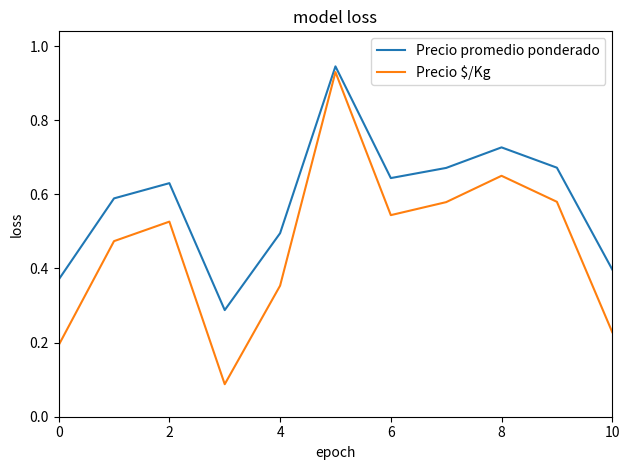

True or false: Precio promedio ponderado and Precio $/Kg cross at least once.

False